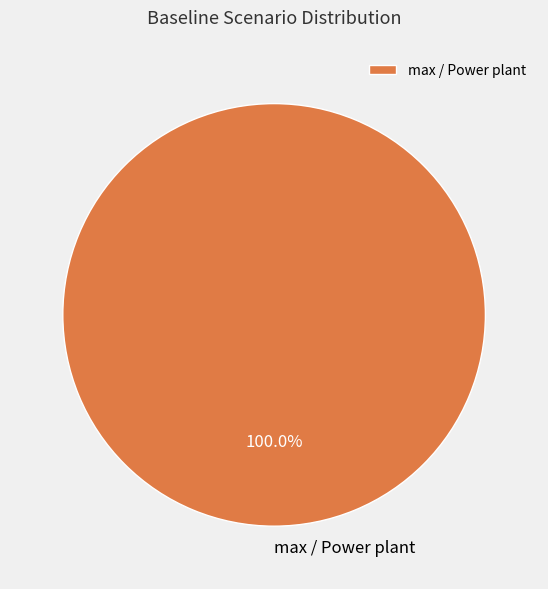

Rank the categories by value from highest to lowest.

max / Power plant